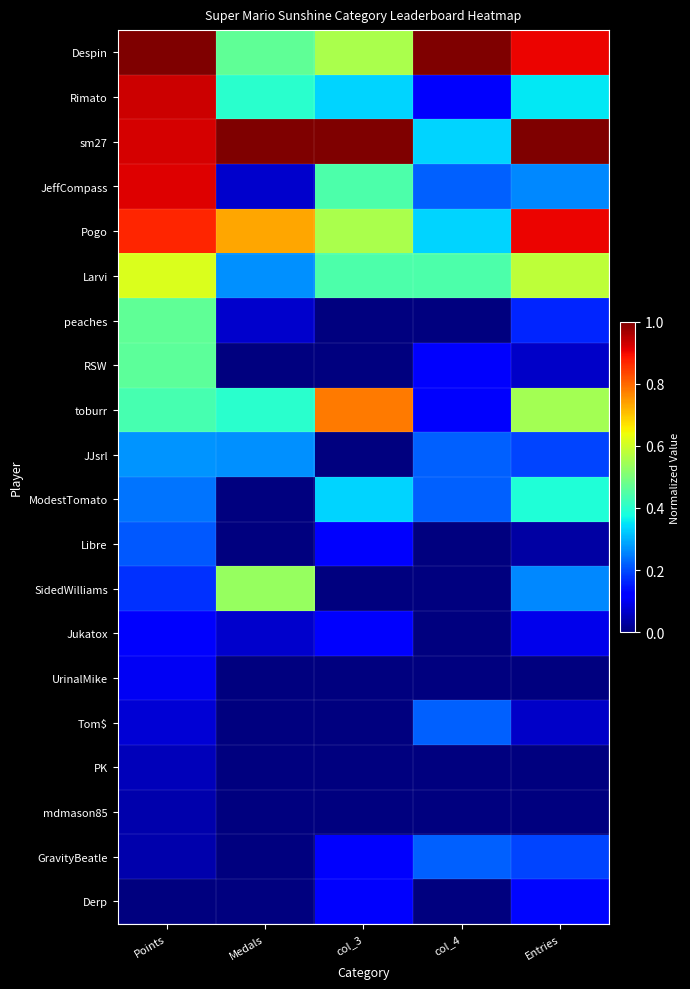

Rank the series by their maximum value, from lowest to highest.

mdmason85, PK, UrinalMike, Jukatox, Derp, Libre, Tom$, GravityBeatle, JJsrl, ModestTomato, RSW, peaches, SidedWilliams, Larvi, toburr, Pogo, JeffCompass, Rimato, Despin, sm27